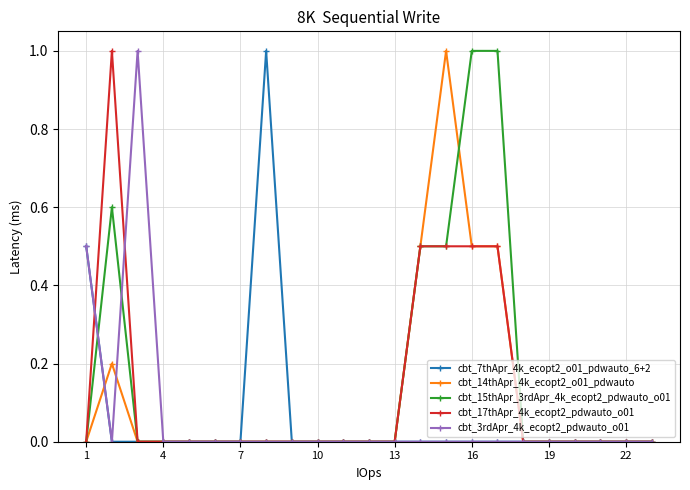

Reading left to right, list all the values displayed in this chart.

cbt_7thApr_4k_ecopt2_o01_pdwauto_6+2: 0.5	0.0	0.0	0.0	0.0	0.0	0.0	1.0	0.0	0.0	0.0	0.0	0.0	0.0	0.0	0.0	0.0	0.0	0.0	0.0	0.0	0.0	0.0
cbt_14thApr_4k_ecopt2_o01_pdwauto: 0.0	0.2	0.0	0.0	0.0	0.0	0.0	0.0	0.0	0.0	0.0	0.0	0.0	0.5	1.0	0.5	0.5	0.0	0.0	0.0	0.0	0.0	0.0
cbt_15thApr_3rdApr_4k_ecopt2_pdwauto_o01: 0.0	0.6	0.0	0.0	0.0	0.0	0.0	0.0	0.0	0.0	0.0	0.0	0.0	0.5	0.5	1.0	1.0	0.0	0.0	0.0	0.0	0.0	0.0
cbt_17thApr_4k_ecopt2_pdwauto_o01: 0.0	1.0	0.0	0.0	0.0	0.0	0.0	0.0	0.0	0.0	0.0	0.0	0.0	0.5	0.5	0.5	0.5	0.0	0.0	0.0	0.0	0.0	0.0
cbt_3rdApr_4k_ecopt2_pdwauto_o01: 0.5	0.0	1.0	0.0	0.0	0.0	0.0	0.0	0.0	0.0	0.0	0.0	0.0	0.0	0.0	0.0	0.0	0.0	0.0	0.0	0.0	0.0	0.0